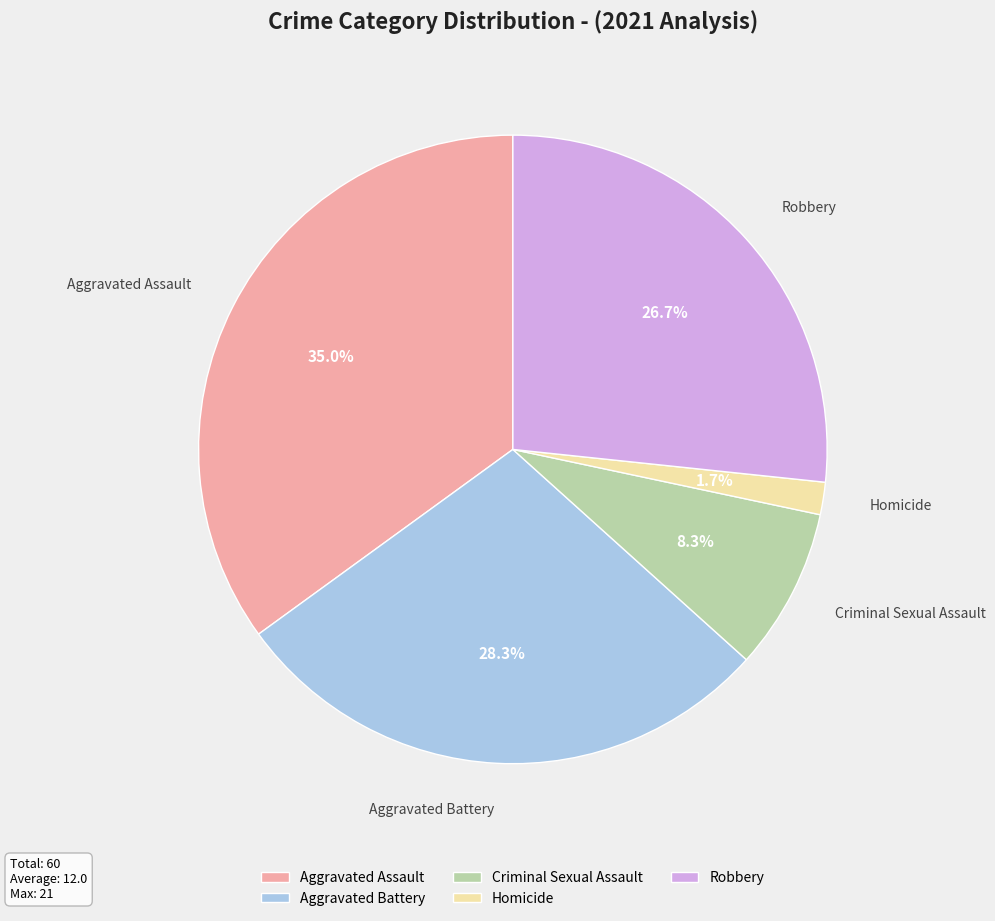

Rank the categories by value from lowest to highest.

Homicide, Criminal Sexual Assault, Robbery, Aggravated Battery, Aggravated Assault